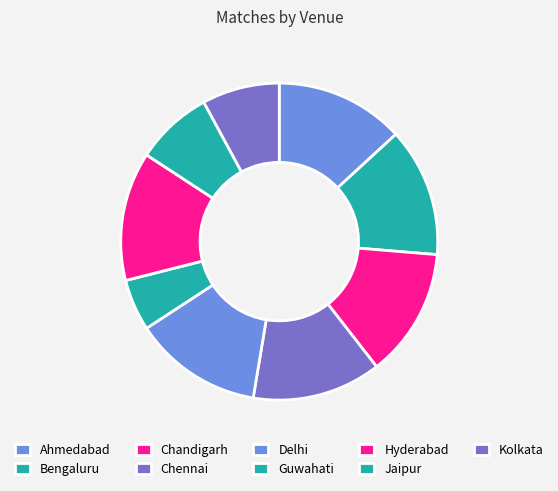

Combined, what portion of the pie is Chennai and Guwahati?

18.4%